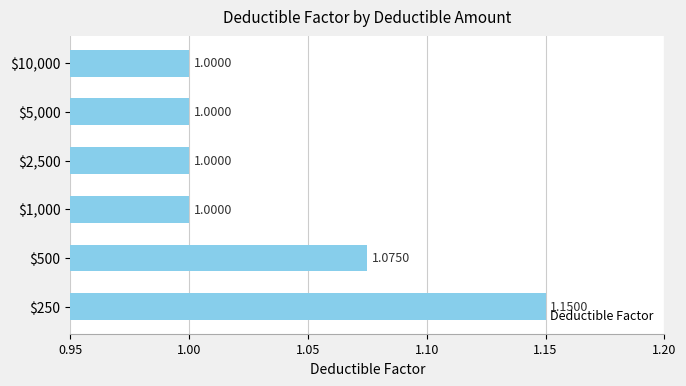

What is the average value?

1.0